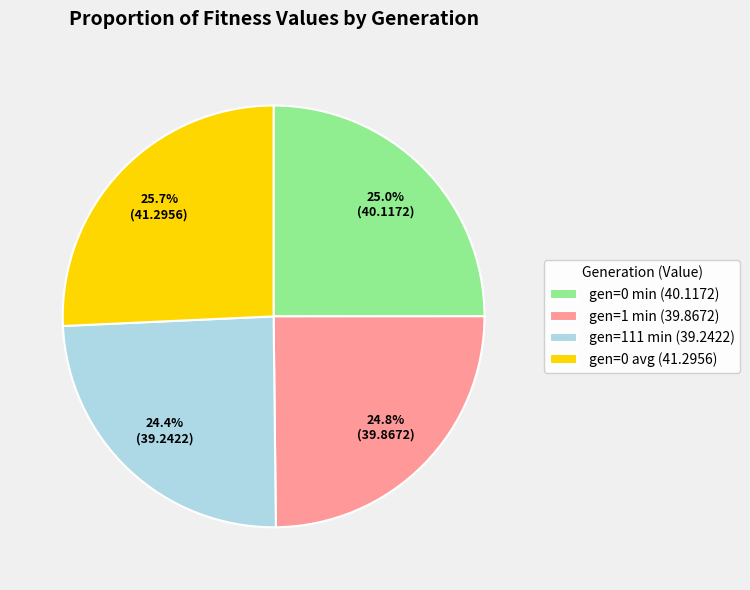

Is gen=111 min the majority of the pie?

No